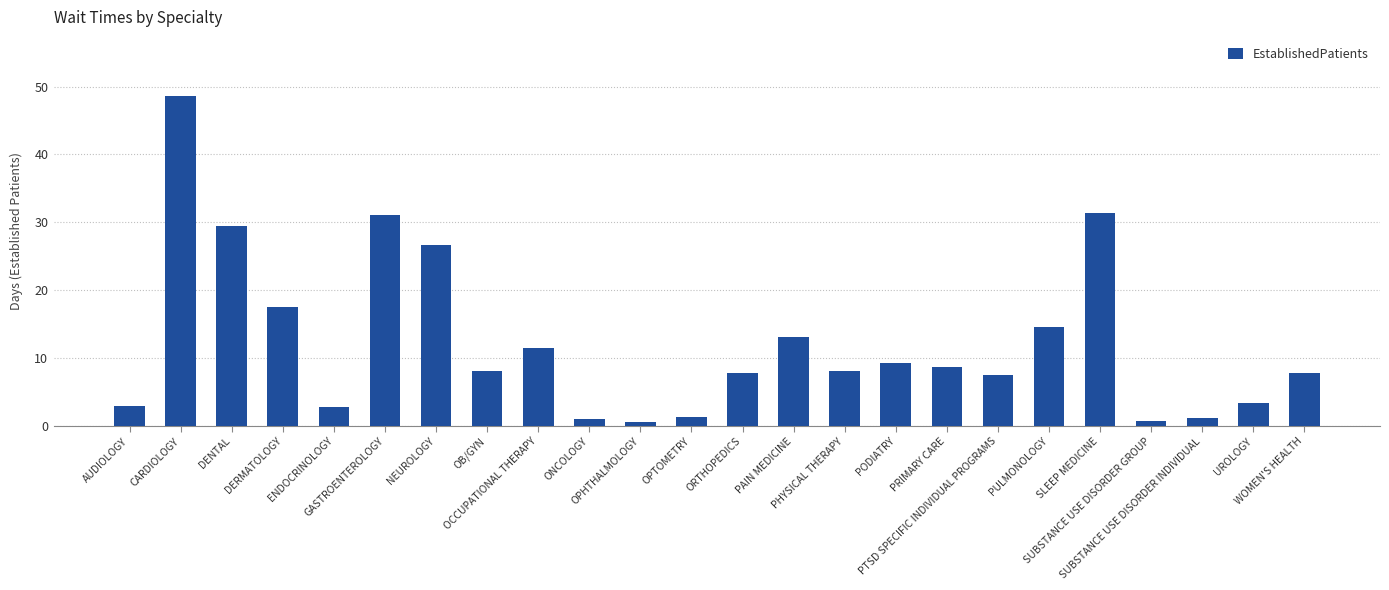

The chart shows a value of 7.8 at WOMEN'S HEALTH. True or false?

True